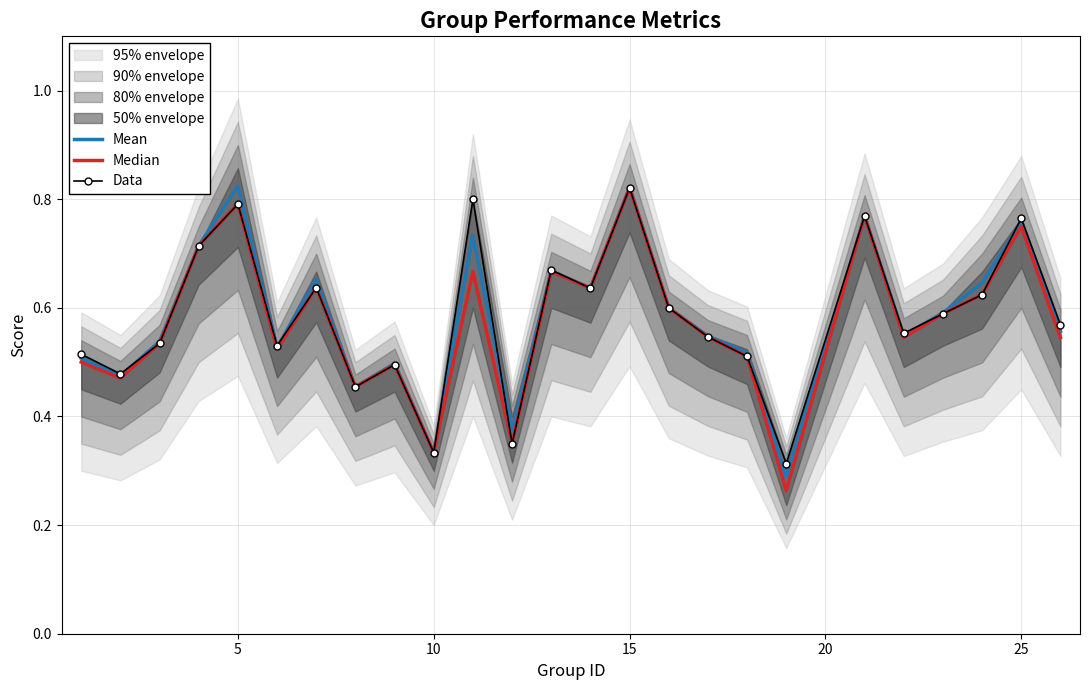

True or false: Data has a value of 1.3 at 5.

False